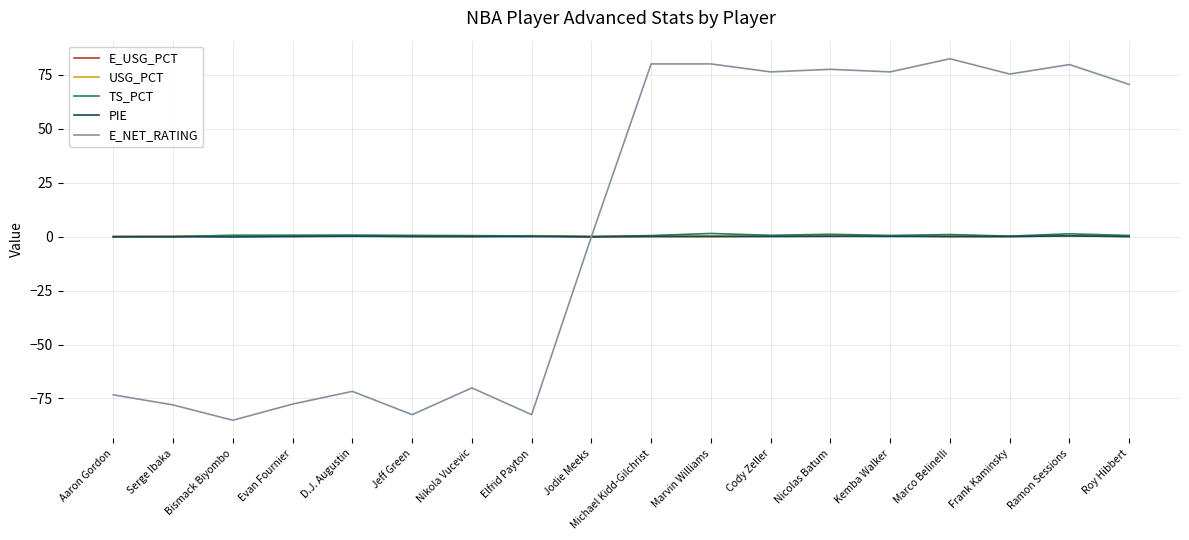

Between D.J. Augustin and Ramon Sessions, which series saw the biggest shift?

E_NET_RATING